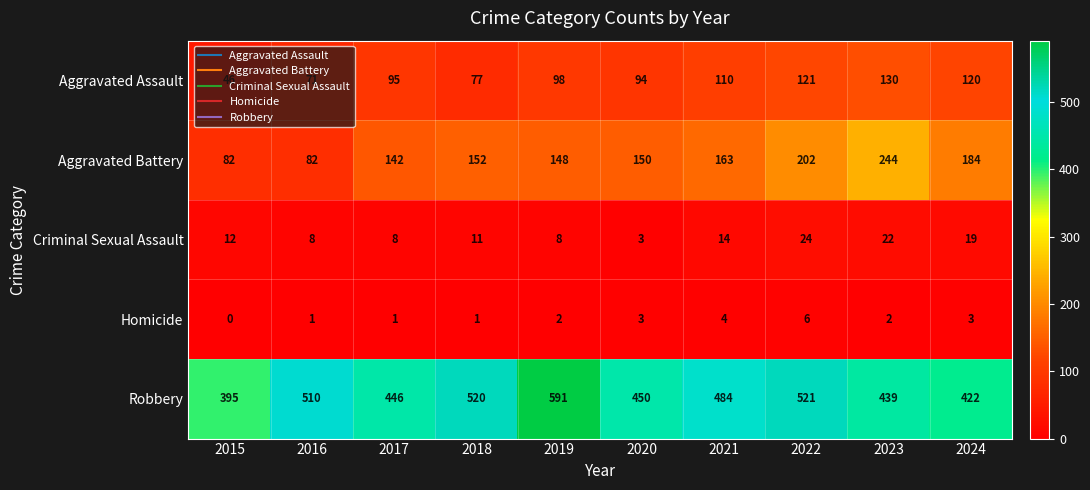

What is the difference between the maximum and second lowest values in the Homicide series?

5